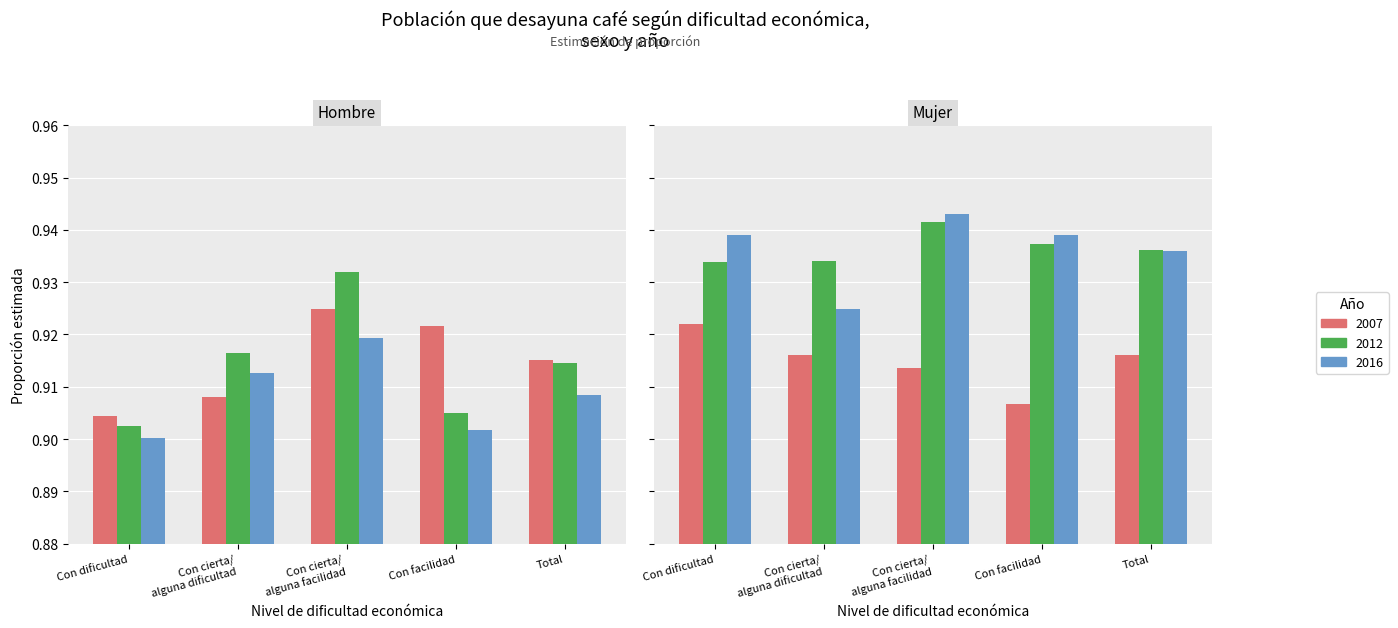

Read the Mujer 2016 value at Con cierta/ alguna facilidad.

0.9